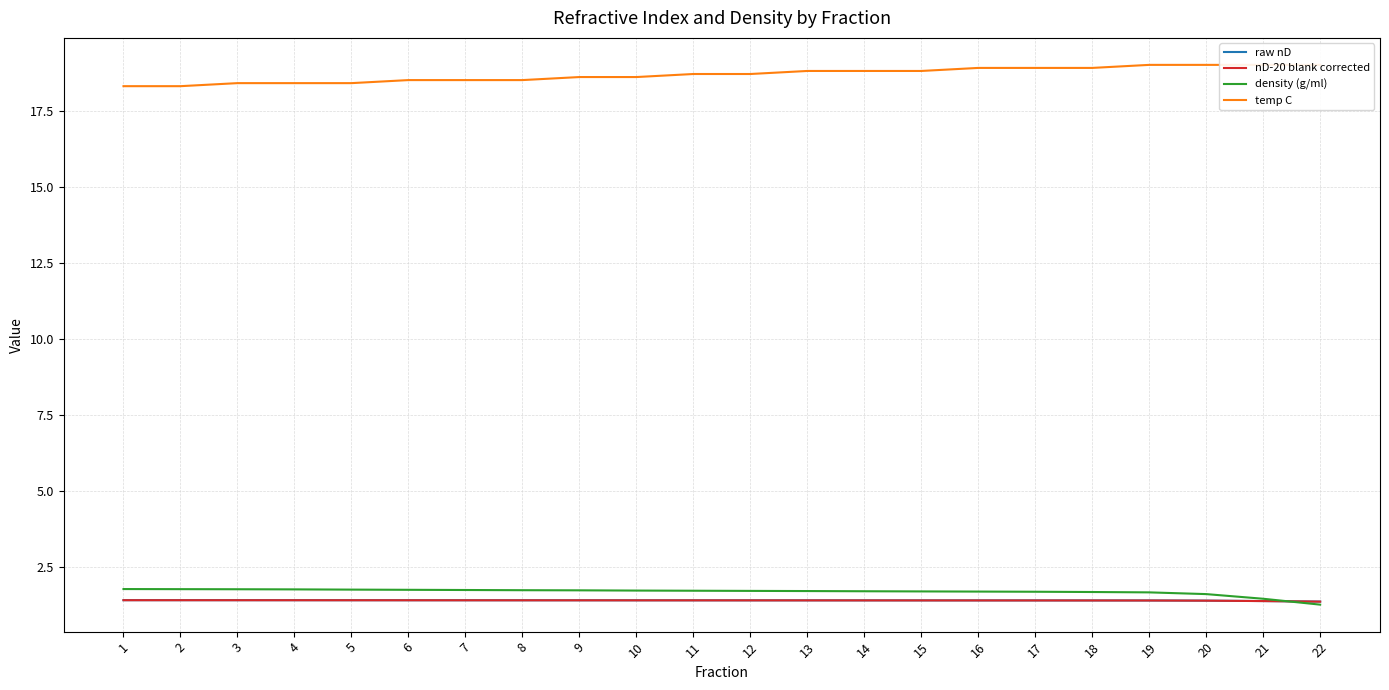

True or false: nD-20 blank corrected and raw nD cross at least once.

False